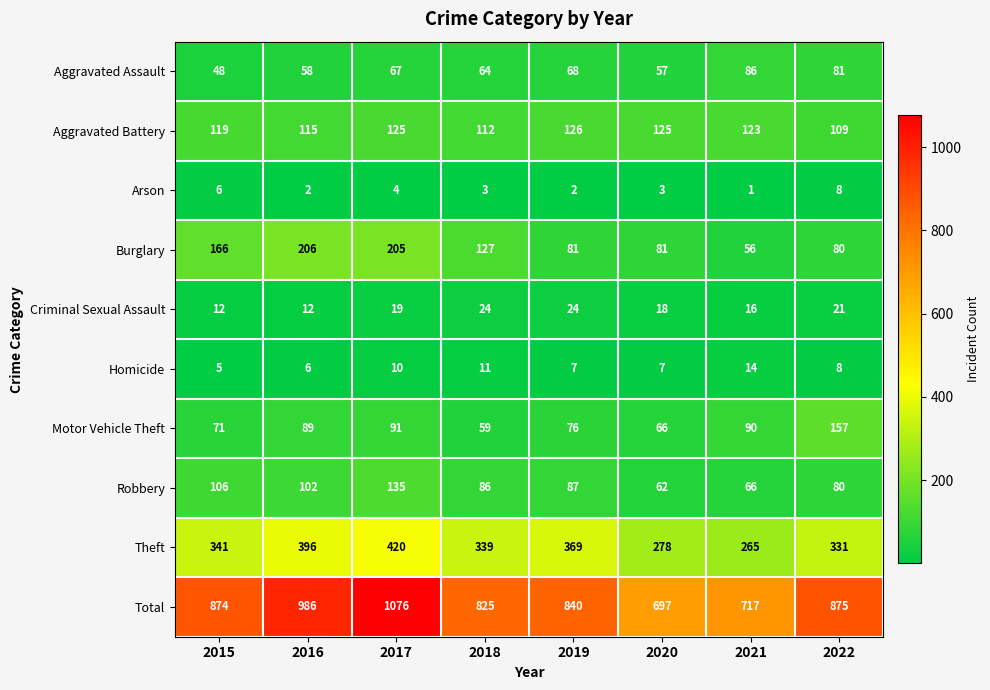

Read the Theft value at 2018, to the nearest 10.

340